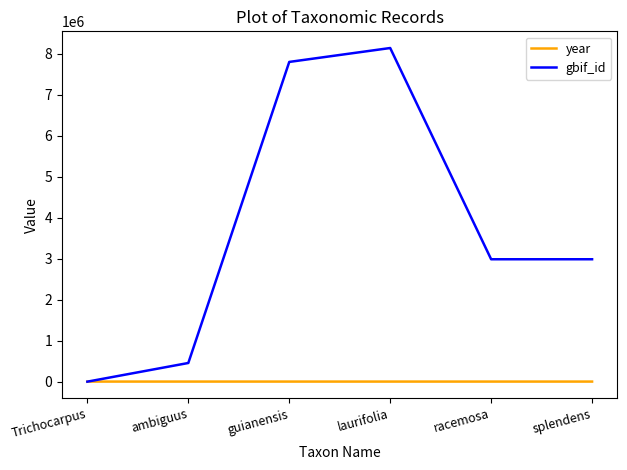

At which category does the chart reach its peak across all series?

laurifolia